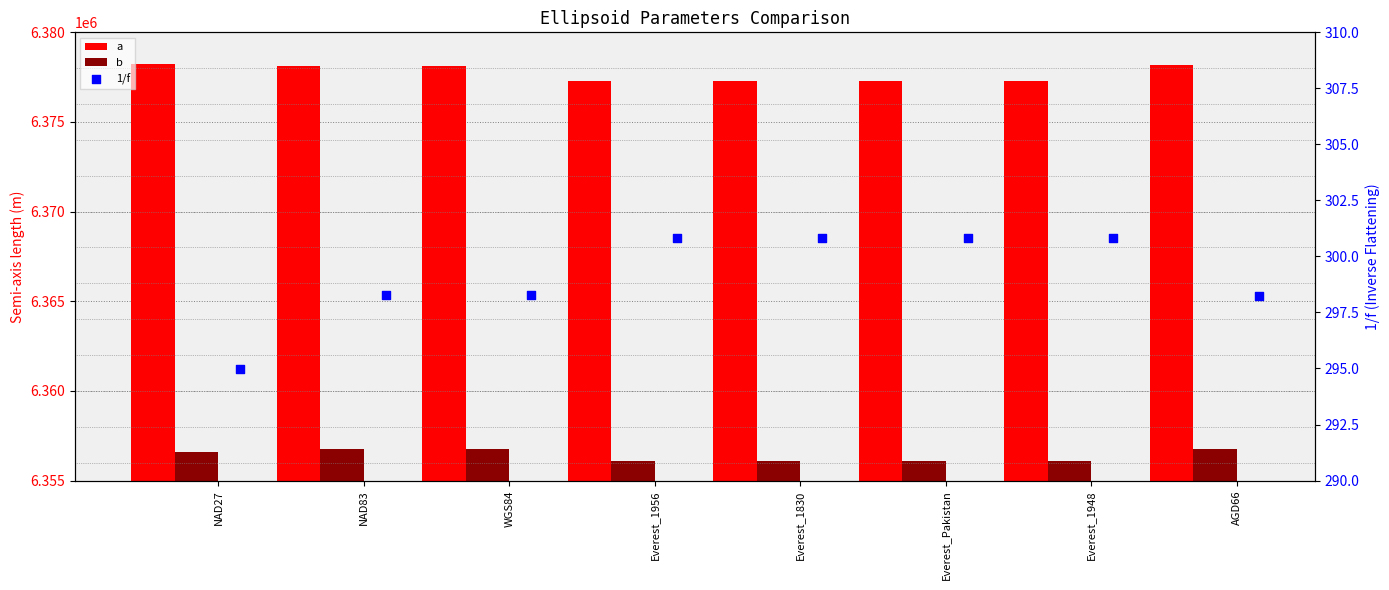

Which series has the largest total across all categories?

a